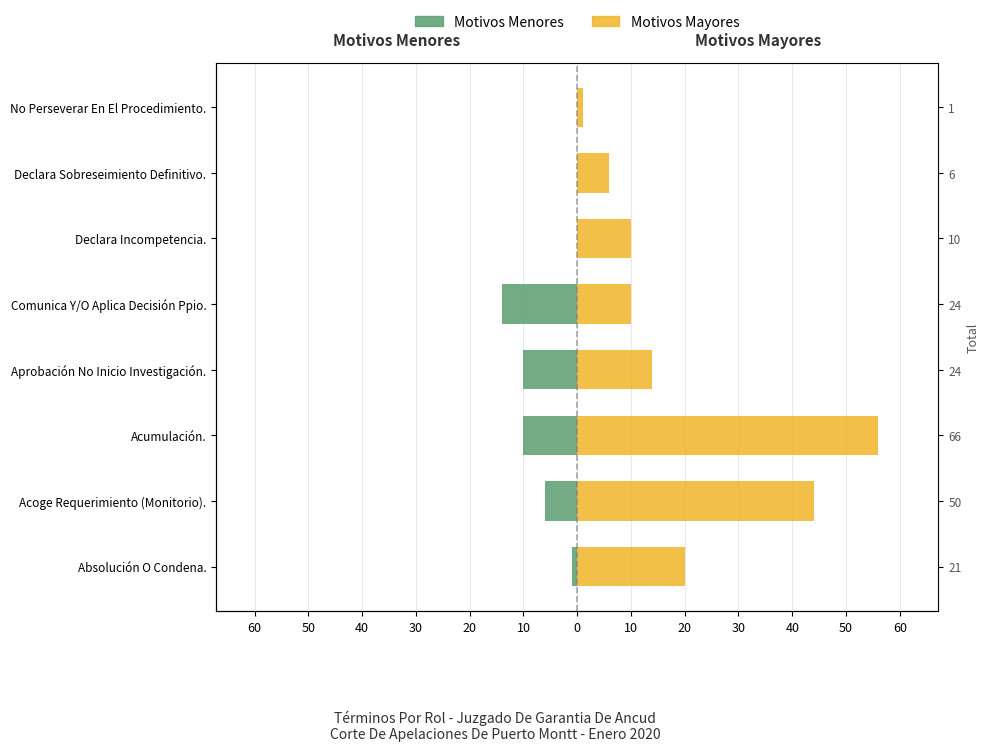

Reading right to left, extract all data points from this chart.

Motivos Menores: 0	0	0	-14	-10	-10	-6	-1
Motivos Mayores: 1	6	10	10	14	56	44	20